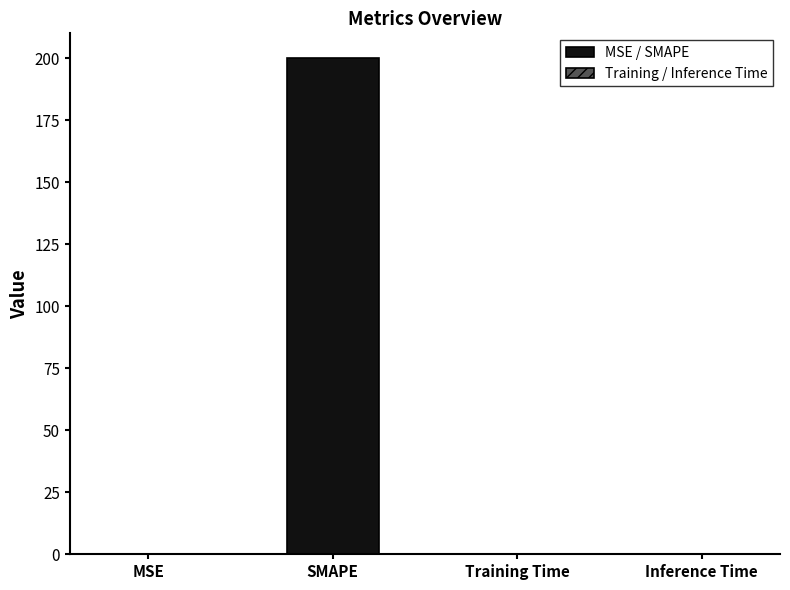

At which label does MSE / SMAPE reach its minimum?

MSE